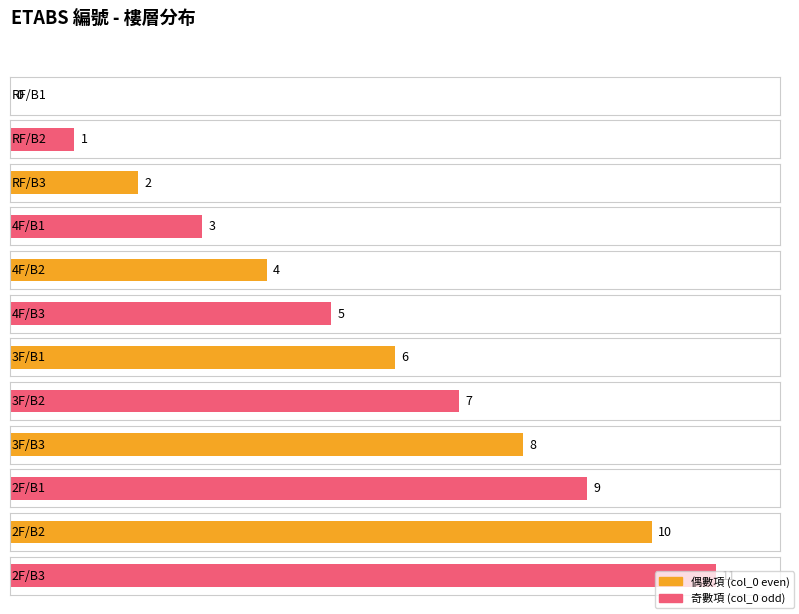

Which has a higher value, 4F/B2 or 2F/B3?

2F/B3